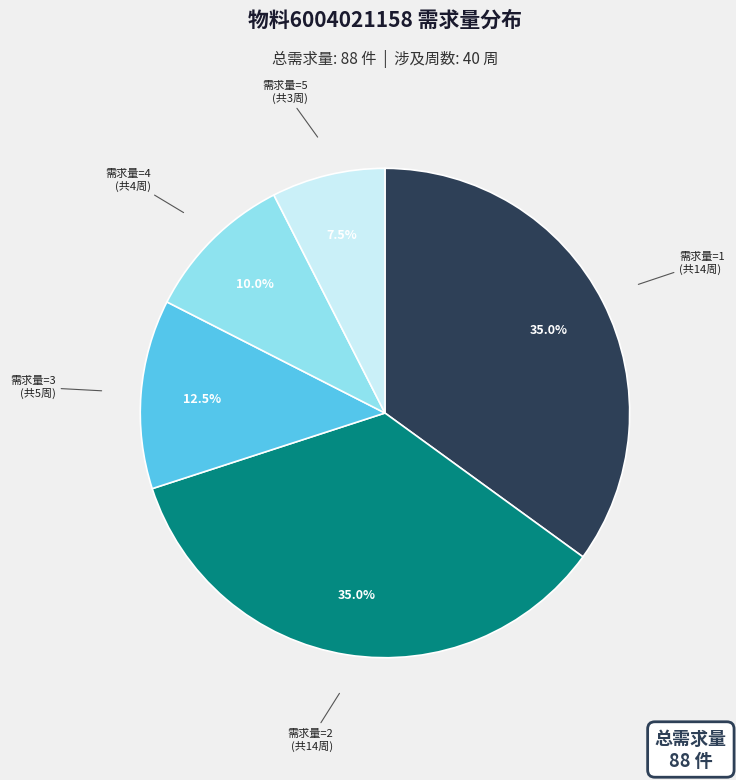

Is there any slice that represents more than half of the pie?

No